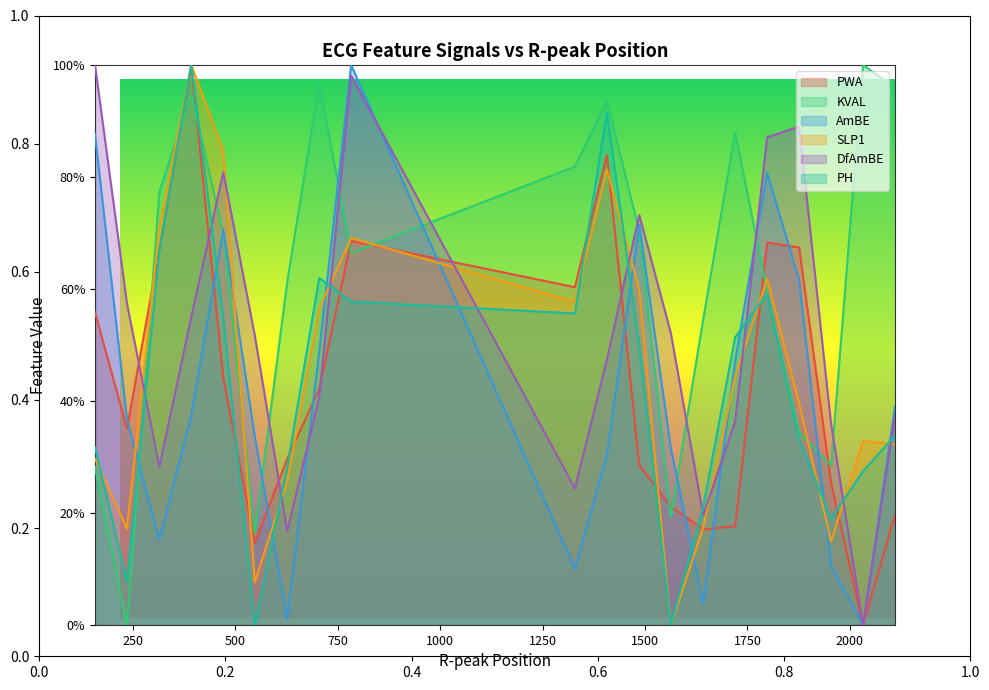

How many times do KVAL and PH cross each other?

3